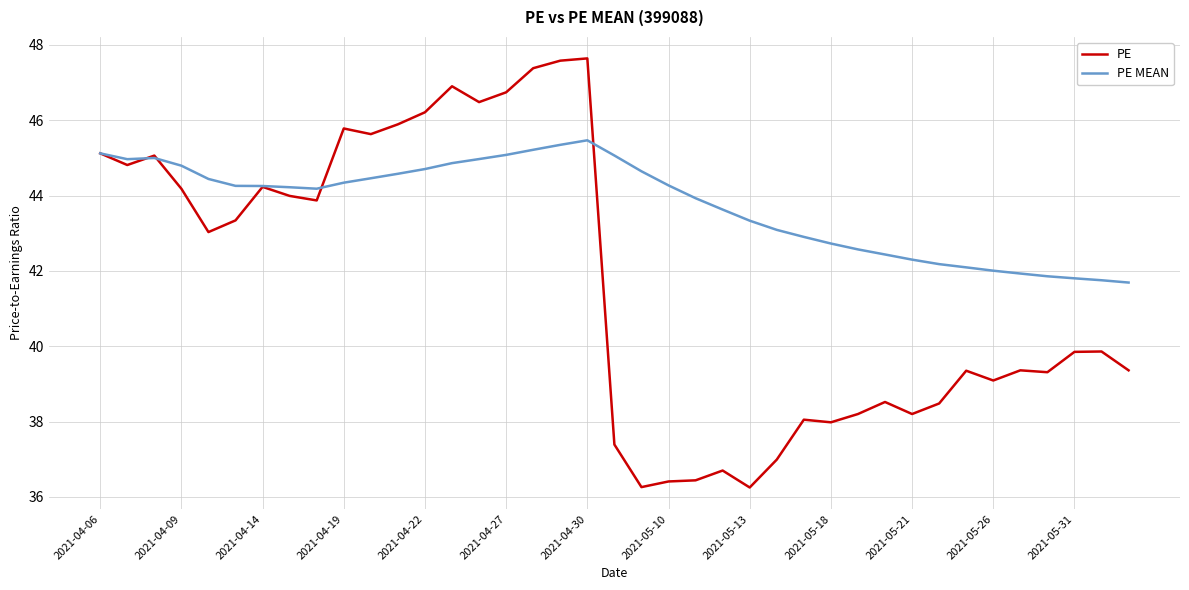

What are all the series names shown in the legend?

PE, PE MEAN